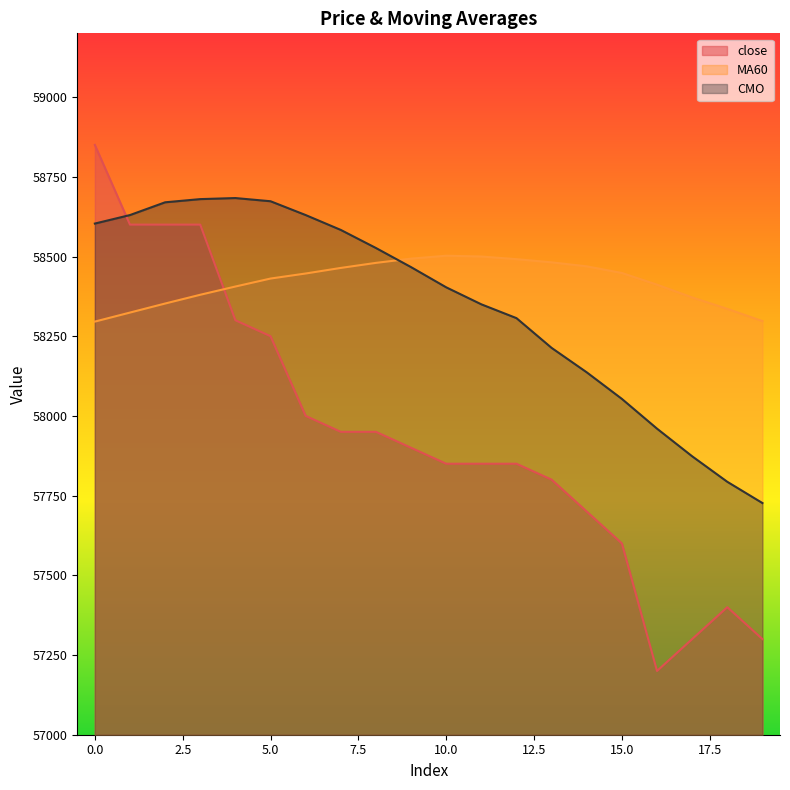

What is the difference between the CMO values at 3 and 11?

330.0